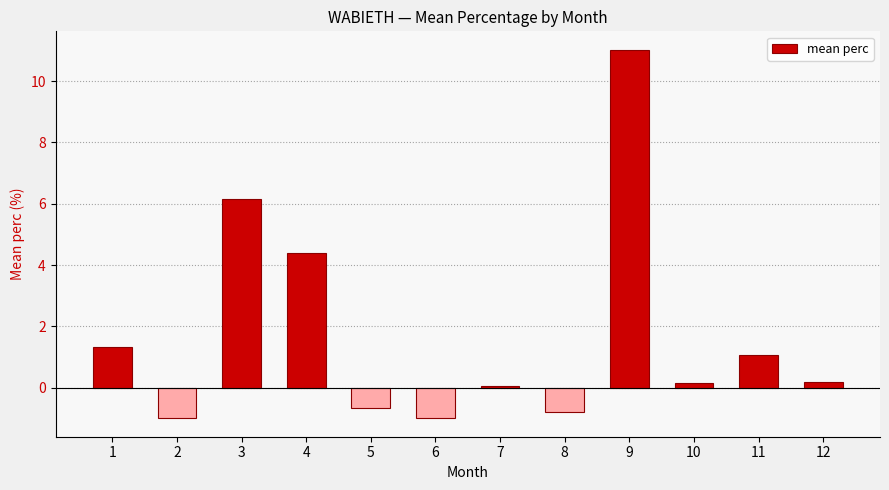

Which category has the highest value across all series?

9